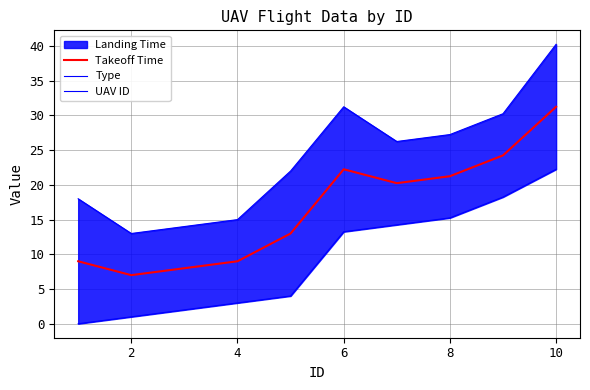

True or false: Takeoff Time has a value of 7.0 at 2.

True